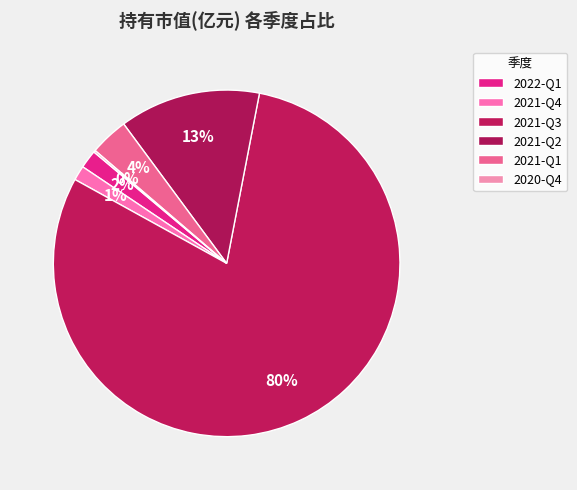

Is there any slice that represents more than half of the pie?

Yes